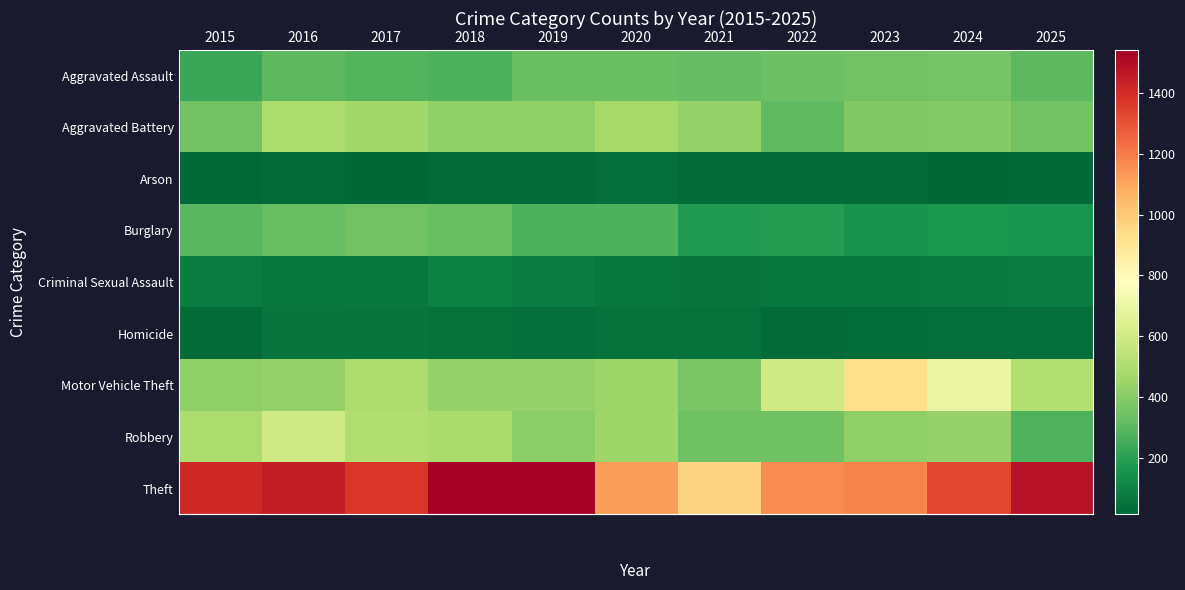

Count the number of categories in the chart.

11